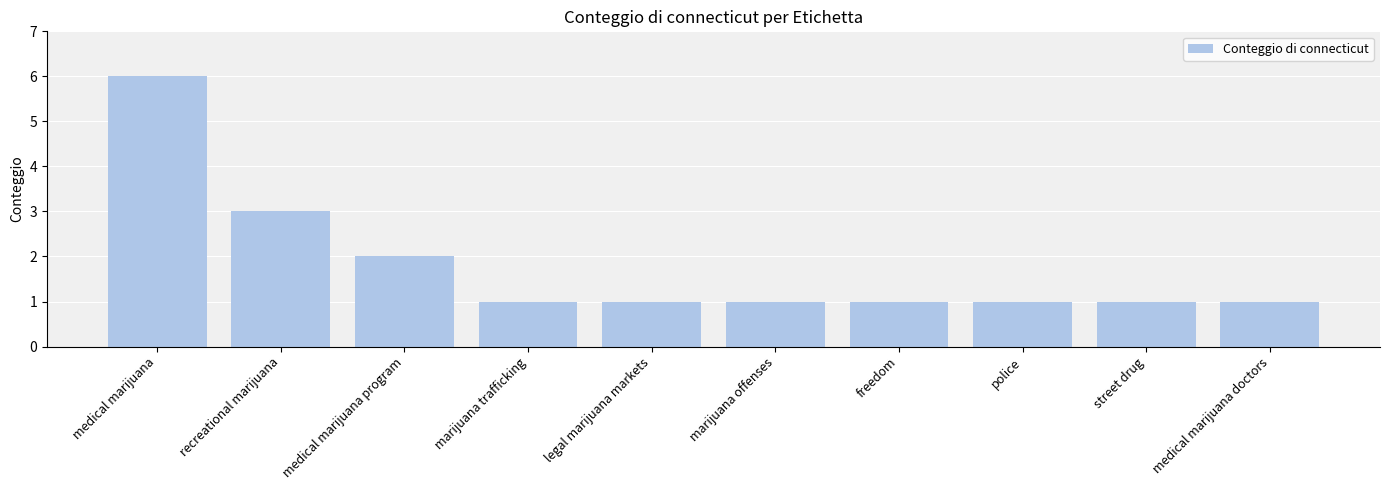

What is the label of the 1st bar from the left?

medical marijuana